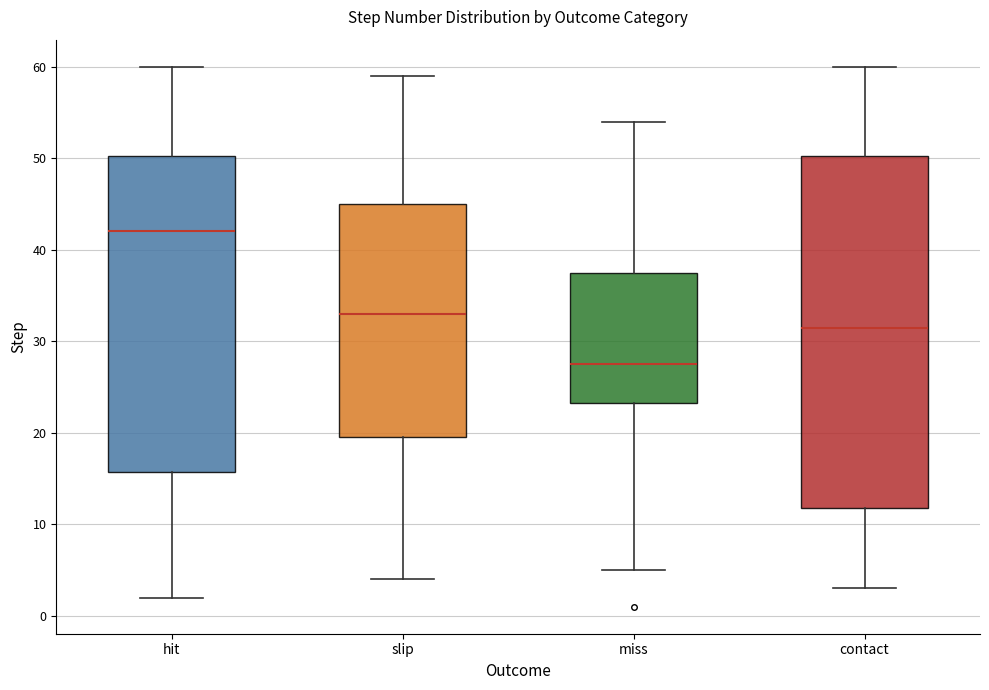

Where does the upper whisker of the box for contact end on the y-axis? The values are not printed on the chart, so give them approximately, as read against the axis.

60